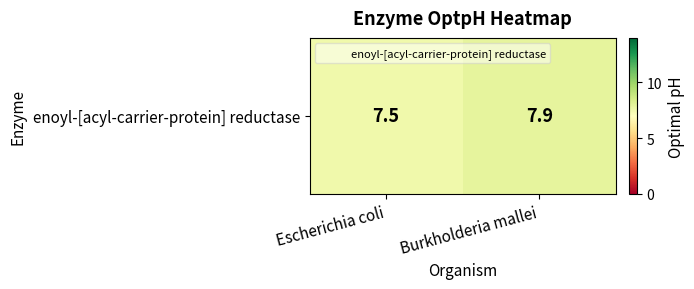

List the labels in order of value, largest first.

Burkholderia mallei, Escherichia coli